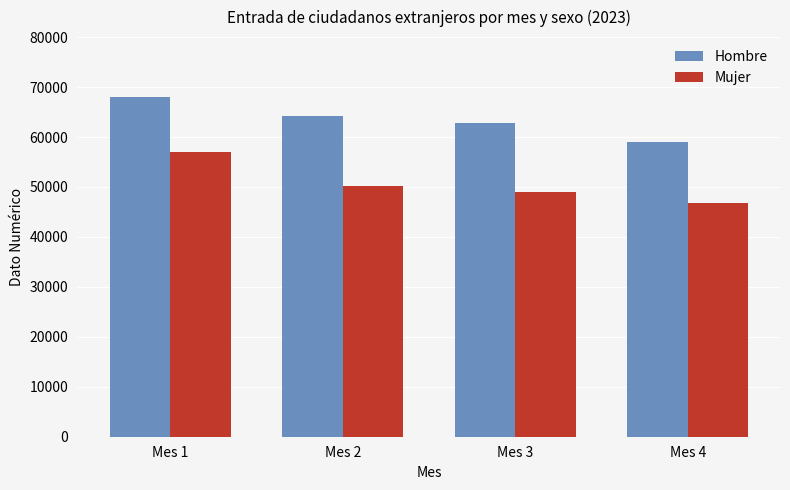

True or false: Mujer has a value of 57076 at Mes 1.

True